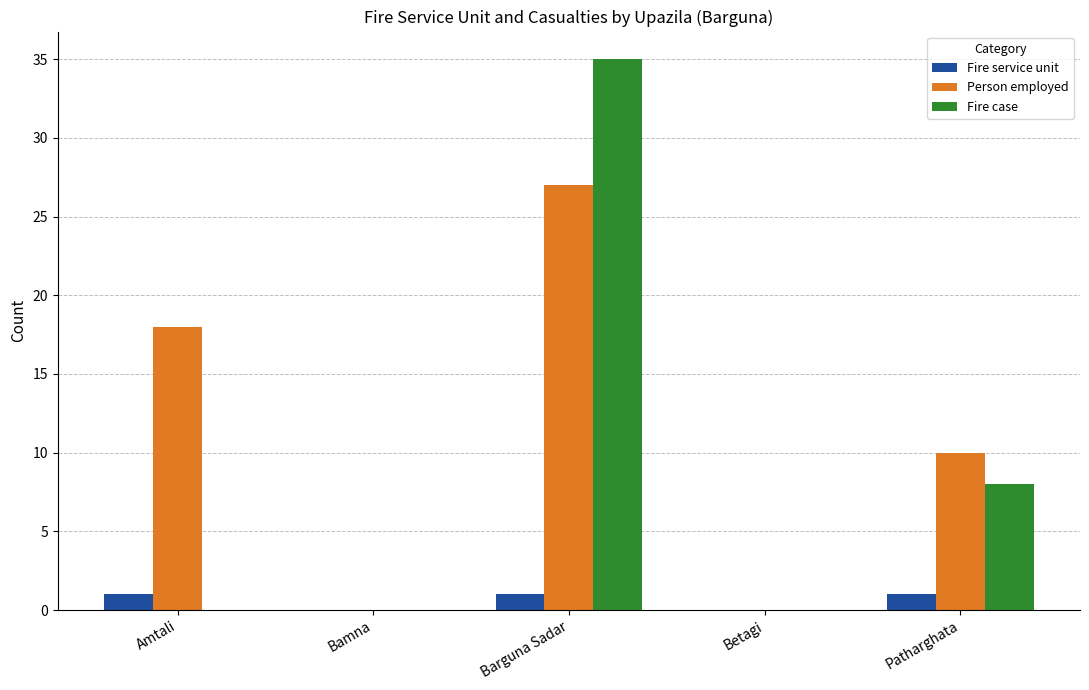

At which category is the sum across all series the highest?

Barguna Sadar